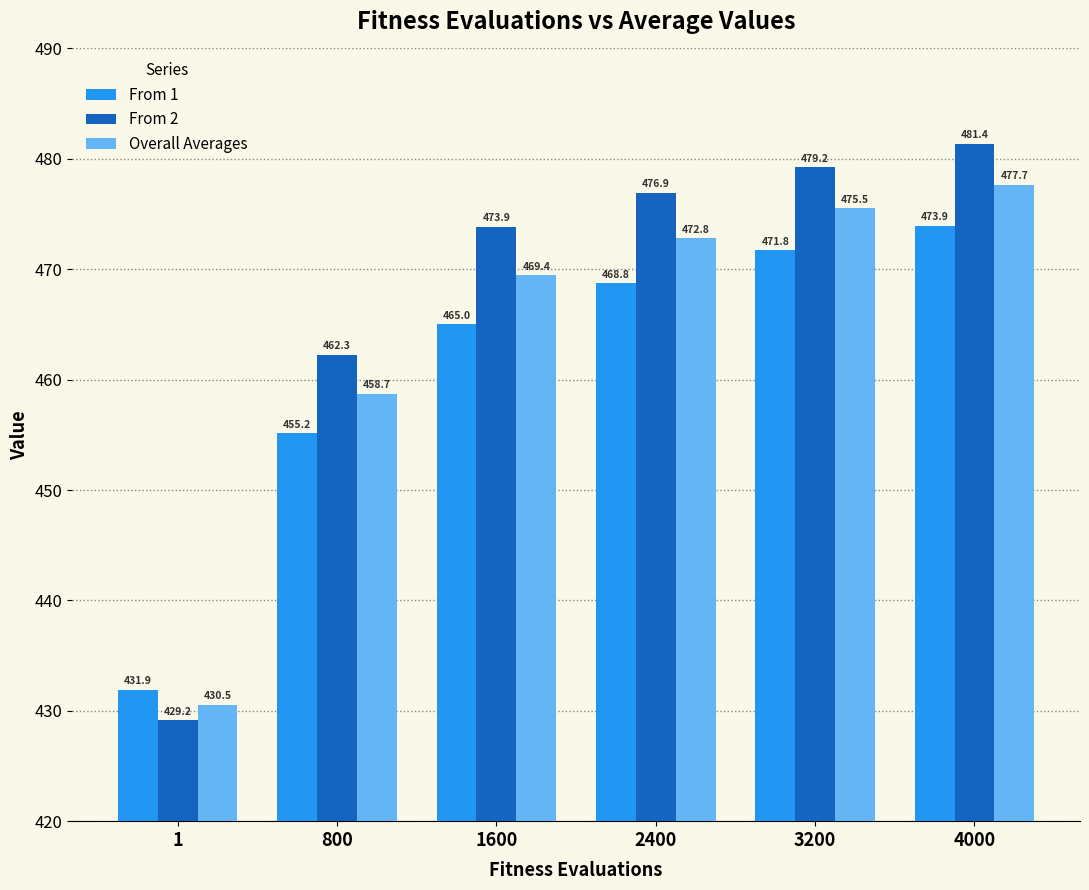

At which category is the sum across all series the highest?

4000